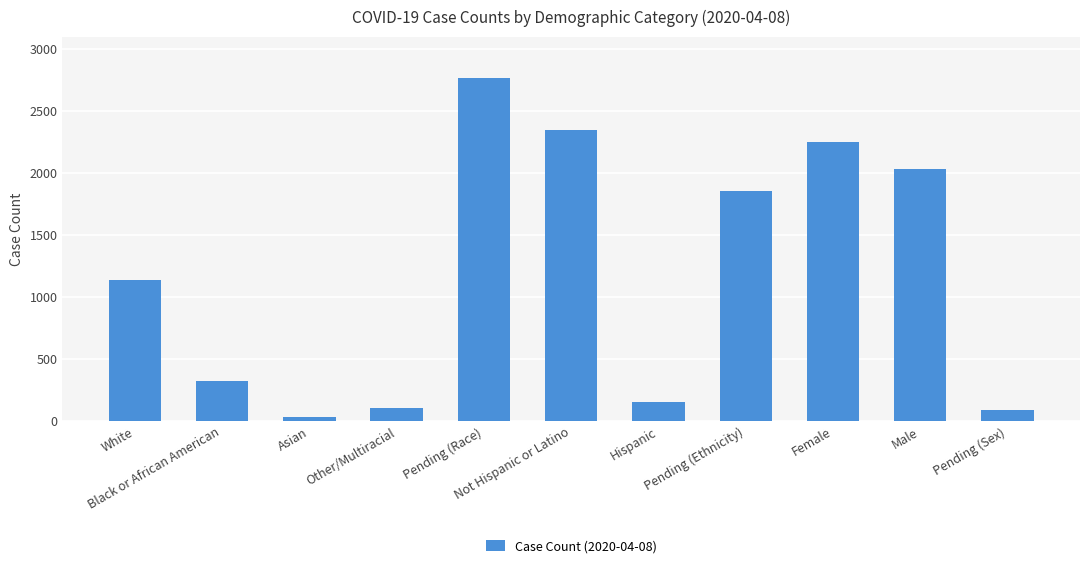

What is the sum of all values?

13086